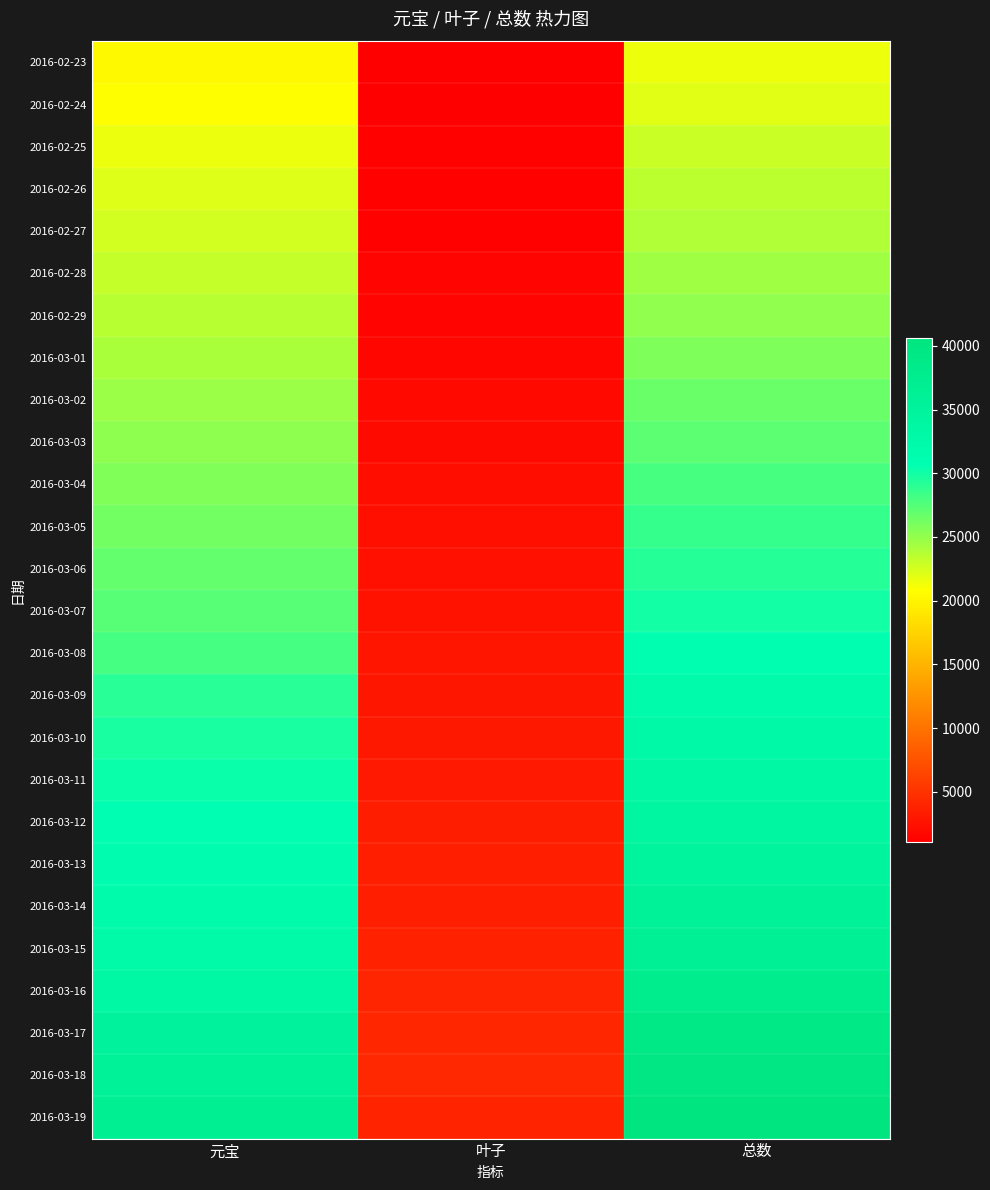

Reading left to right, extract all data points from this chart.

2016-02-23: 元宝=20394	叶子=1066	总数=21460
2016-02-24: 元宝=20832	叶子=1176	总数=22008
2016-02-25: 元宝=21585	叶子=1336	总数=22921
2016-02-26: 元宝=22103	叶子=1346	总数=23449
2016-02-27: 元宝=22566	叶子=1356	总数=23922
2016-02-28: 元宝=23124	叶子=1471	总数=24595
2016-02-29: 元宝=23574	叶子=1521	总数=25095
2016-03-01: 元宝=24129	叶子=1683	总数=25812
2016-03-02: 元宝=24752	叶子=1913	总数=26665
2016-03-03: 元宝=25205	叶子=1963	总数=27168
2016-03-04: 元宝=25758	叶子=2231	总数=27989
2016-03-05: 元宝=26311	叶子=2378	总数=28689
2016-03-06: 元宝=26824	叶子=2438	总数=29262
2016-03-07: 元宝=27374	叶子=2621	总数=29995
2016-03-08: 元宝=28034	叶子=2817	总数=30851
2016-03-09: 元宝=29179	叶子=2867	总数=32046
2016-03-10: 元宝=29732	叶子=3072	总数=32804
2016-03-11: 元宝=30285	叶子=3122	总数=33407
2016-03-12: 元宝=30785	叶子=3400	总数=34185
2016-03-13: 元宝=31300	叶子=3500	总数=34800
2016-03-14: 元宝=31966	叶子=3614	总数=35580
2016-03-15: 元宝=32621	叶子=3759	总数=36380
2016-03-16: 元宝=33624	叶子=4035	总数=37659
2016-03-17: 元宝=35017	叶子=4130	总数=39147
2016-03-18: 元宝=35570	叶子=4262	总数=39832
2016-03-19: 元宝=36698	叶子=3919	总数=40617